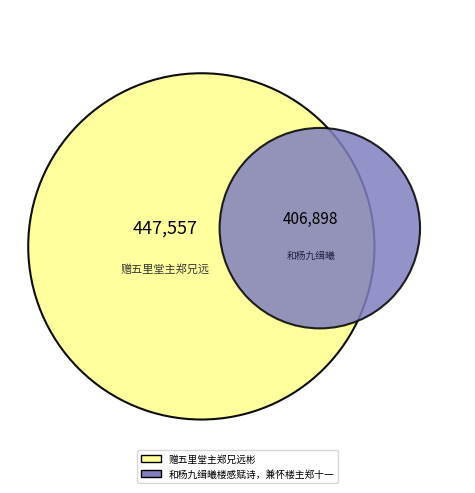

Which category has the smallest portion of the pie?

和杨九缉曦楼感赋诗，兼怀楼主郑十一